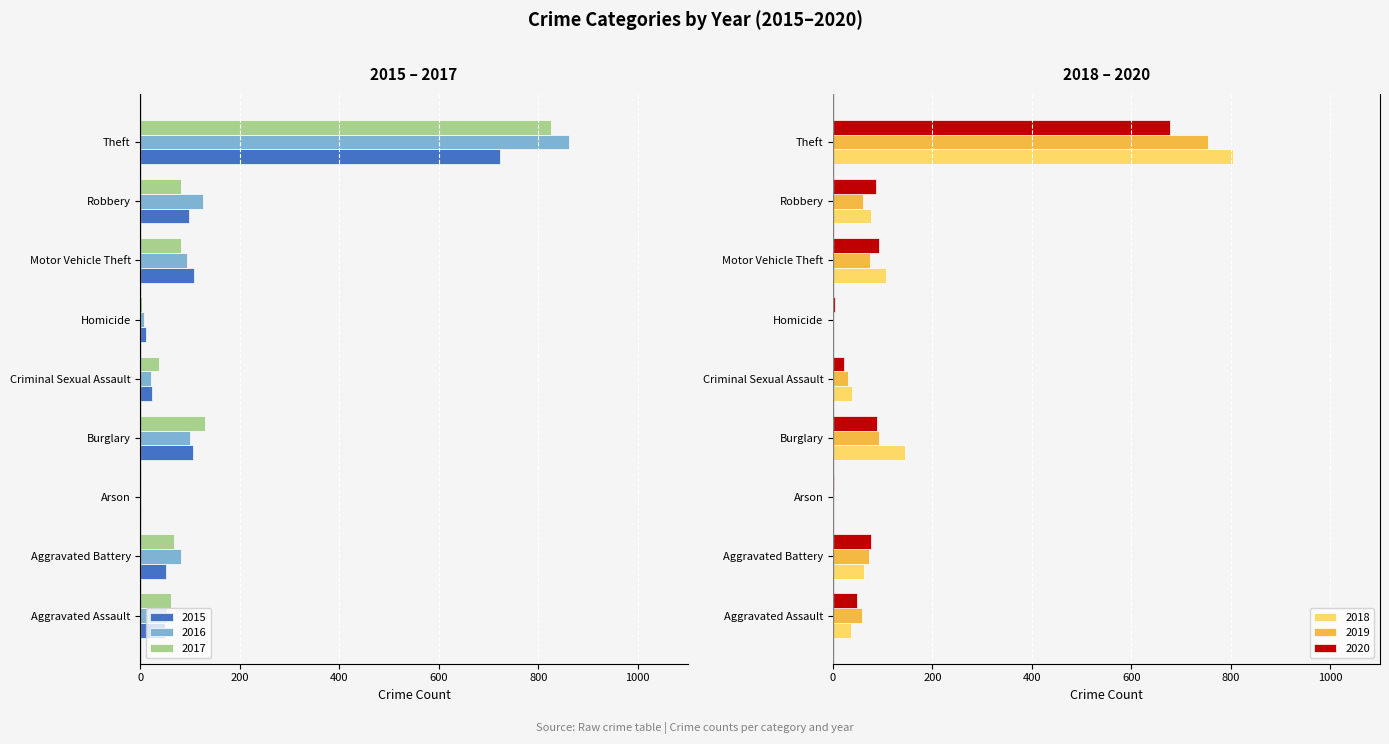

Which series has the largest total across all categories?

2018